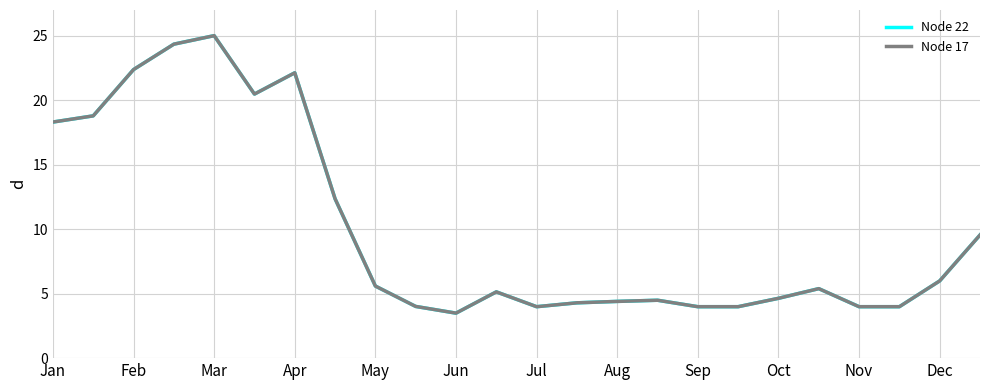

What is the maximum value shown in the chart?

25.0